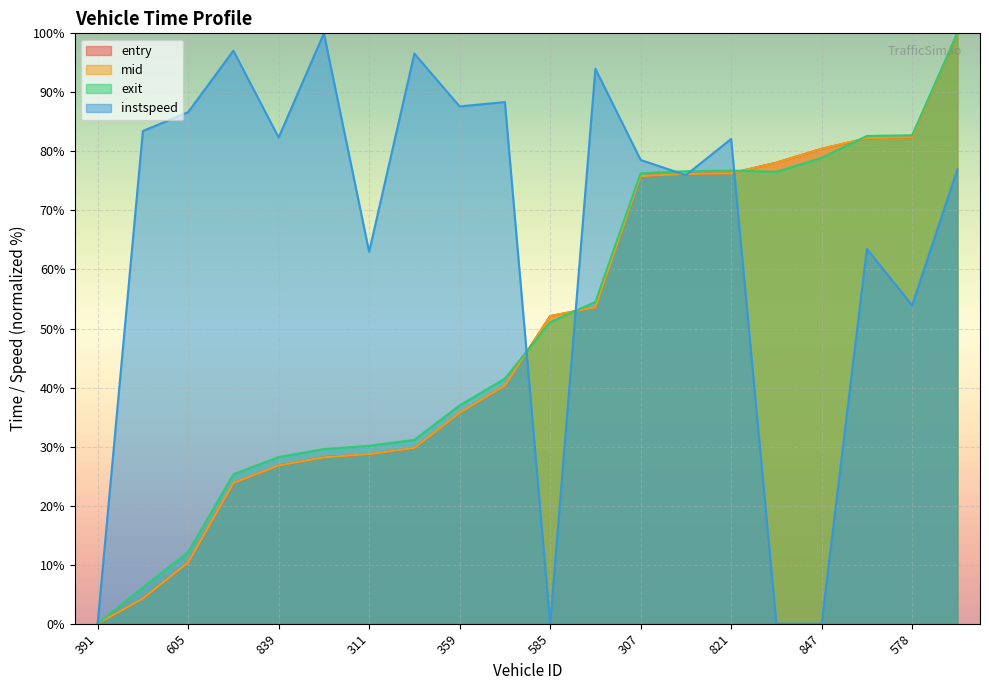

What is the sum of the exit values at 309 and 839?

59.4